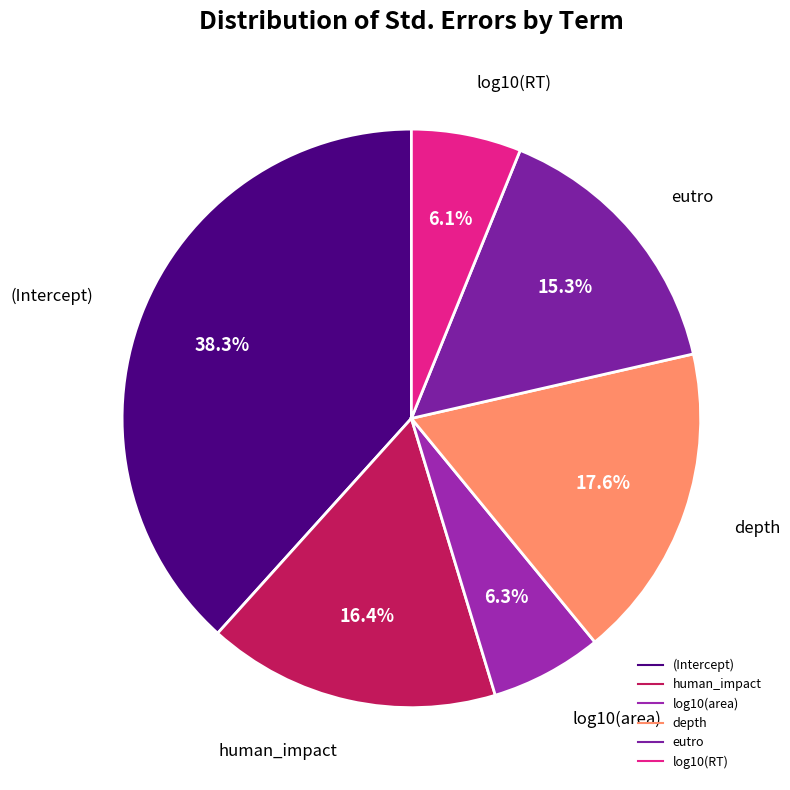

Is it true that (Intercept) is 52% of the pie?

False